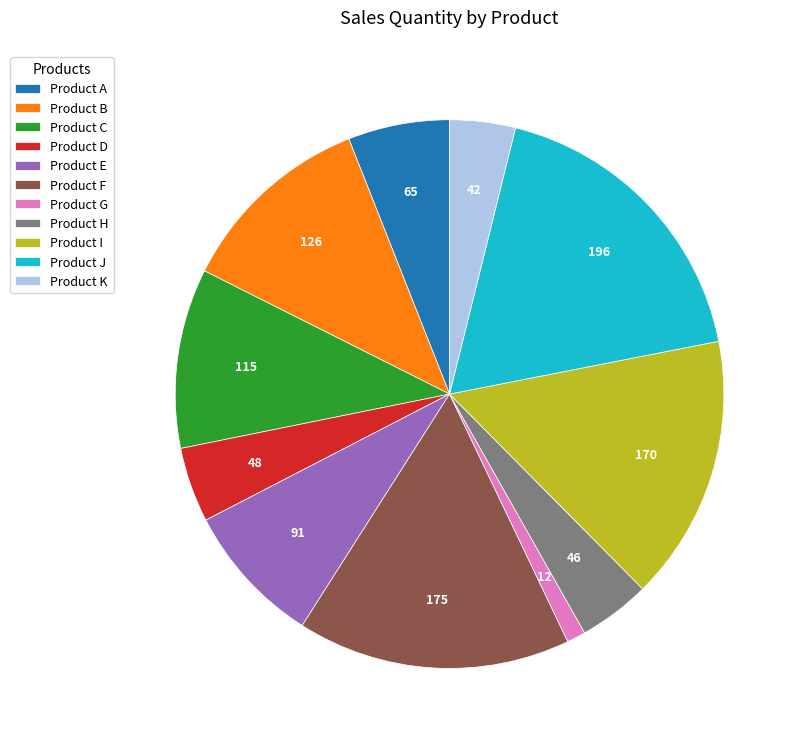

How many segments does this pie chart have?

11